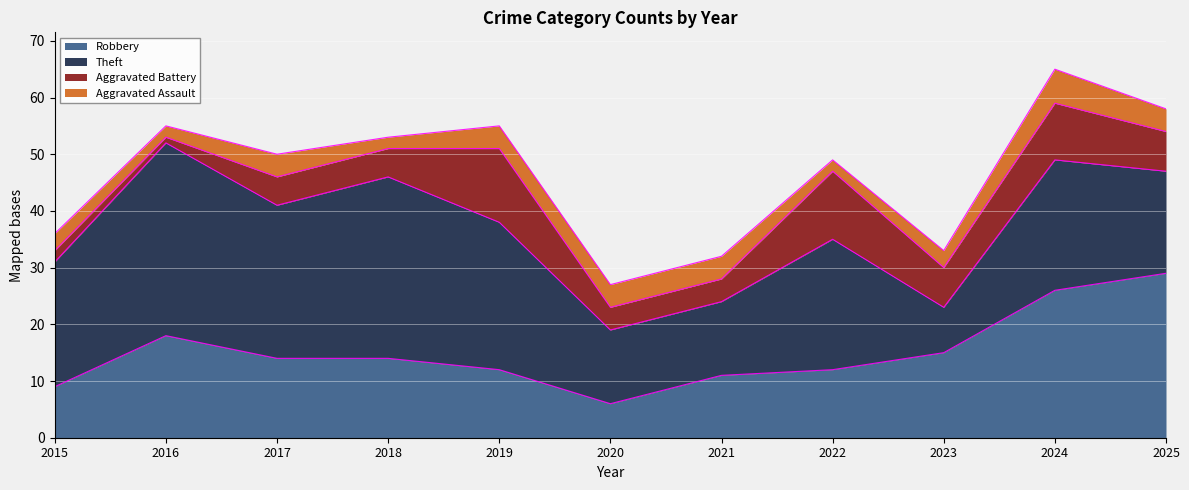

Reading left to right, list all the values displayed in this chart.

Robbery: 9	18	14	14	12	6	11	12	15	26	29
Theft: 22	34	27	32	26	13	13	23	8	23	18
Aggravated Battery: 2	1	5	5	13	4	4	12	7	10	7
Aggravated Assault: 3	2	4	2	4	4	4	2	3	6	4